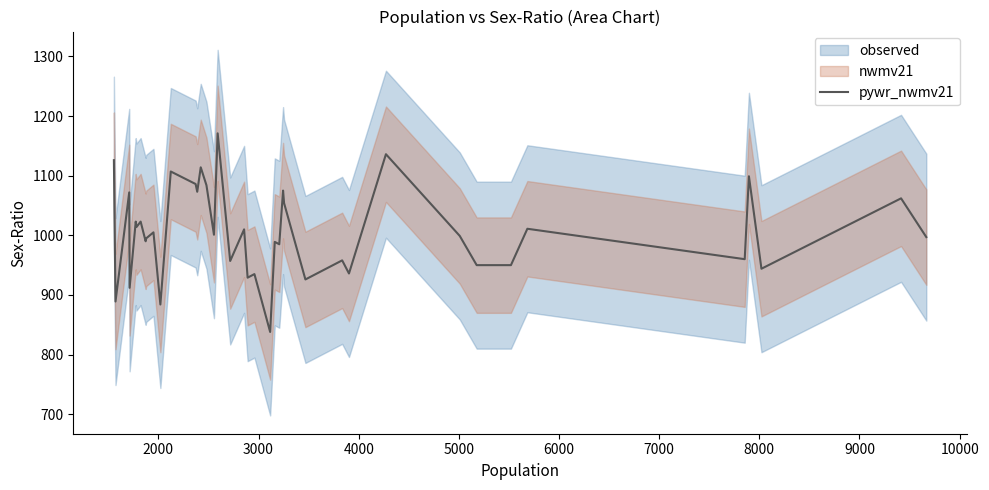

How many data points are above 1001?

19